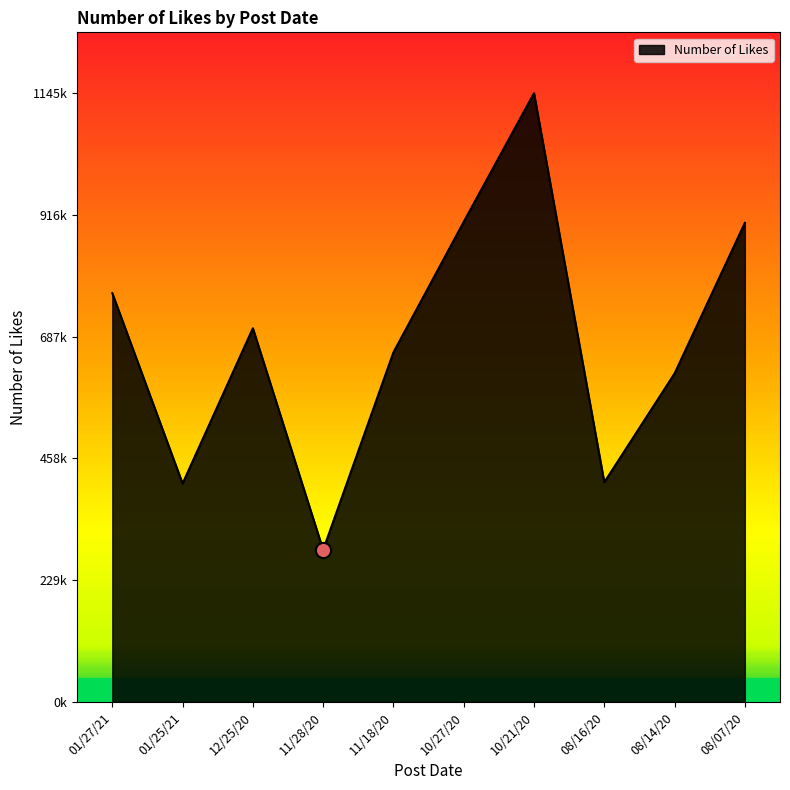

What is the change in value from 01/25/21 to 10/21/20?

+734416